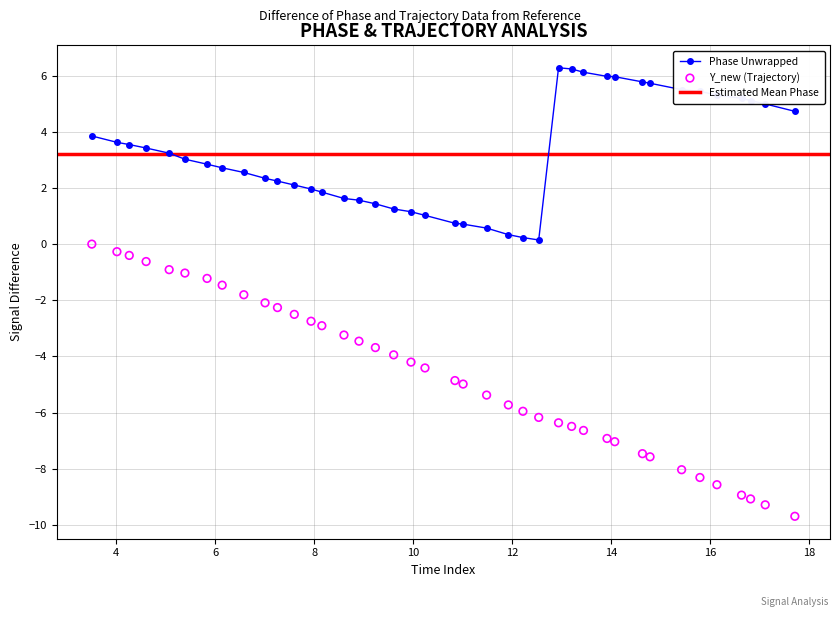

What is the value of the Phase Unwrapped point at the 32nd from the left?

5.8